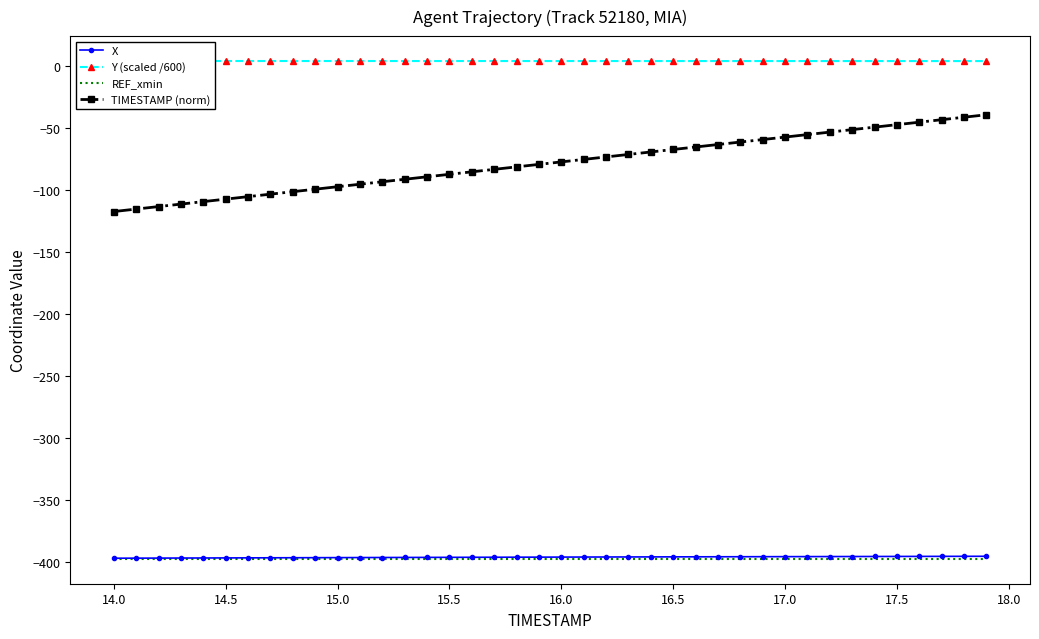

What is the minimum value for TIMESTAMP (norm)?

-117.5